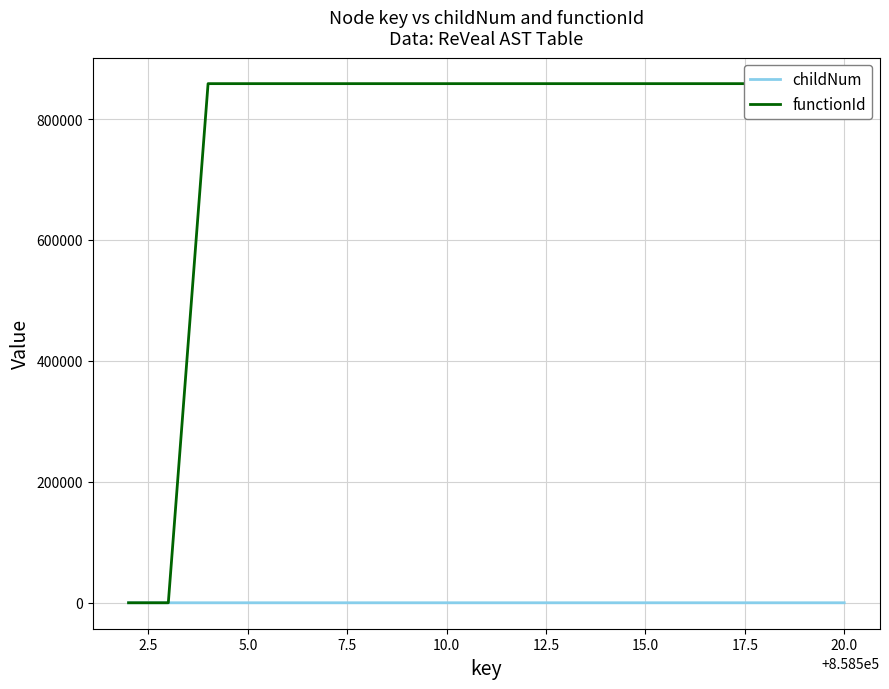

What is the sum of the functionId values at 7.5 and 0.0?

858503